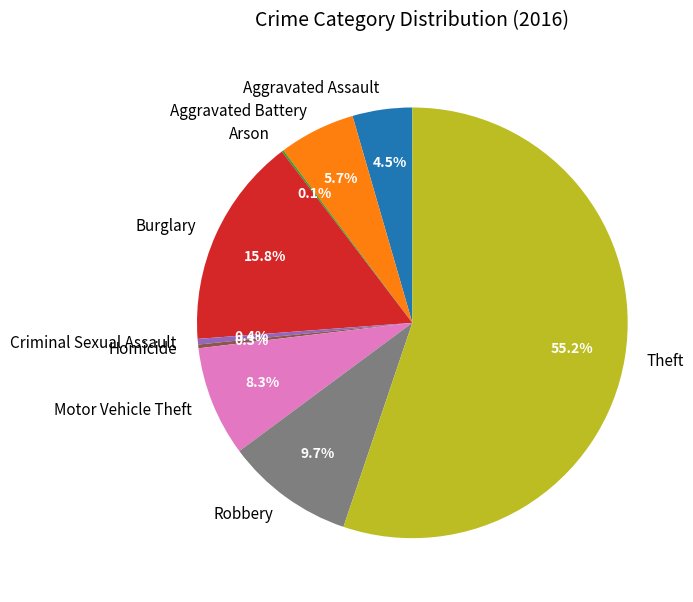

Which category has the biggest portion of the pie?

Theft